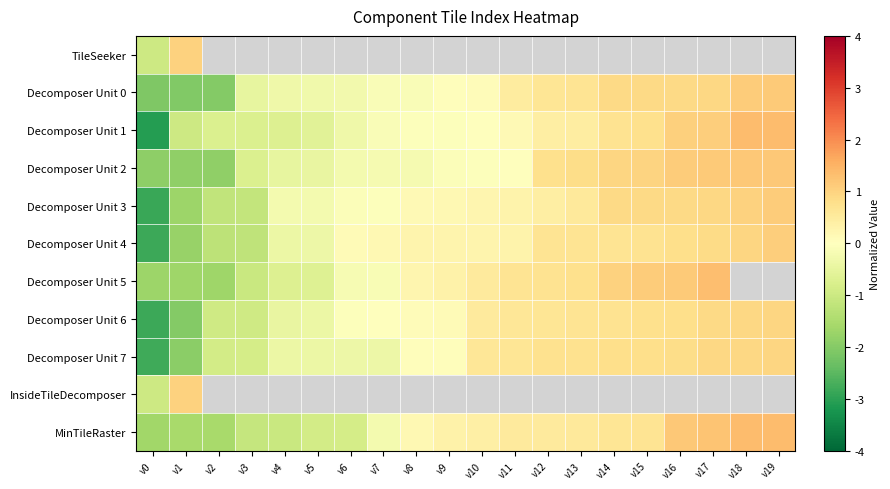

What is the difference between the maximum and minimum values in the InsideTileDecomposer series?

2.0